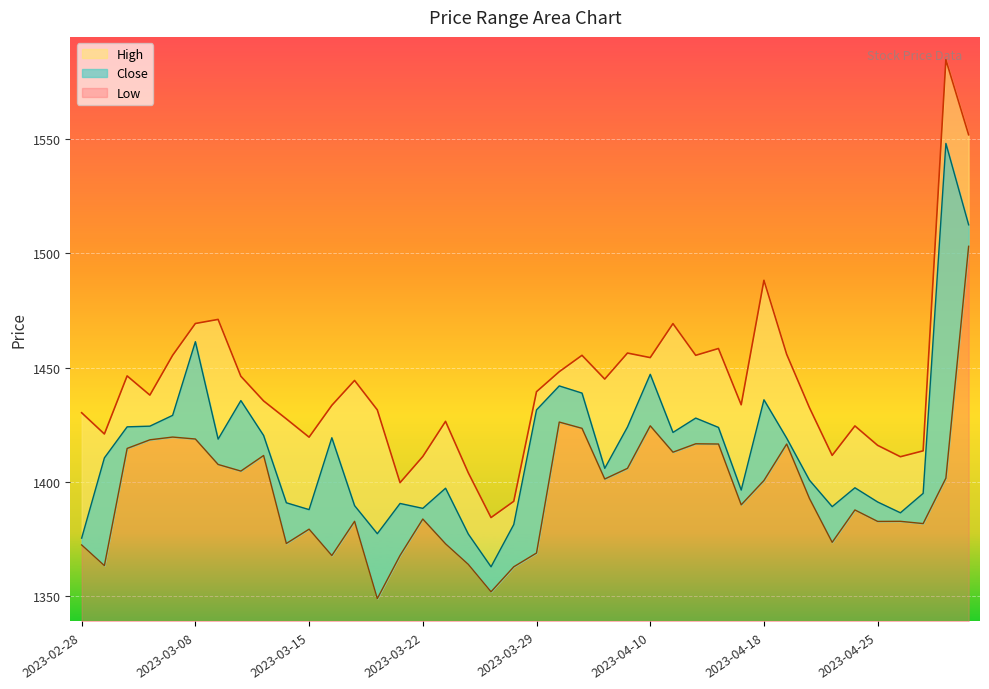

How many data points in Close are above 1418?

20